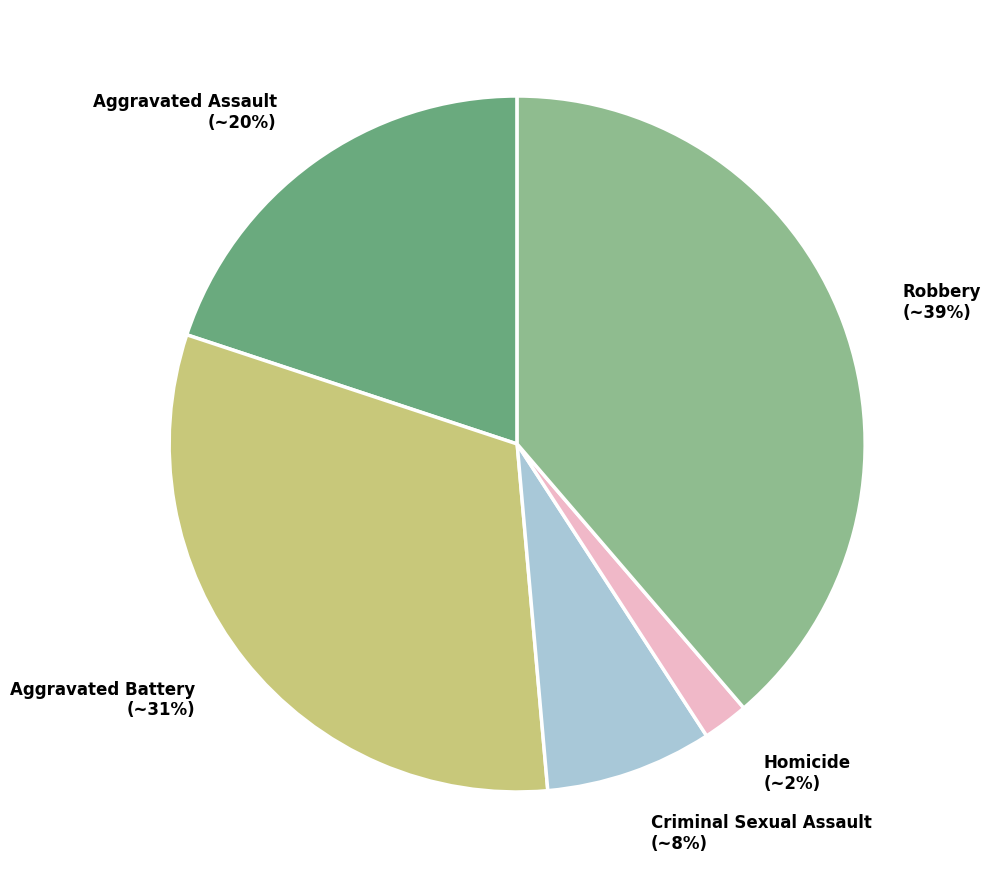

To the nearest percent, what is the difference between the largest and smallest slice percentages?

37%